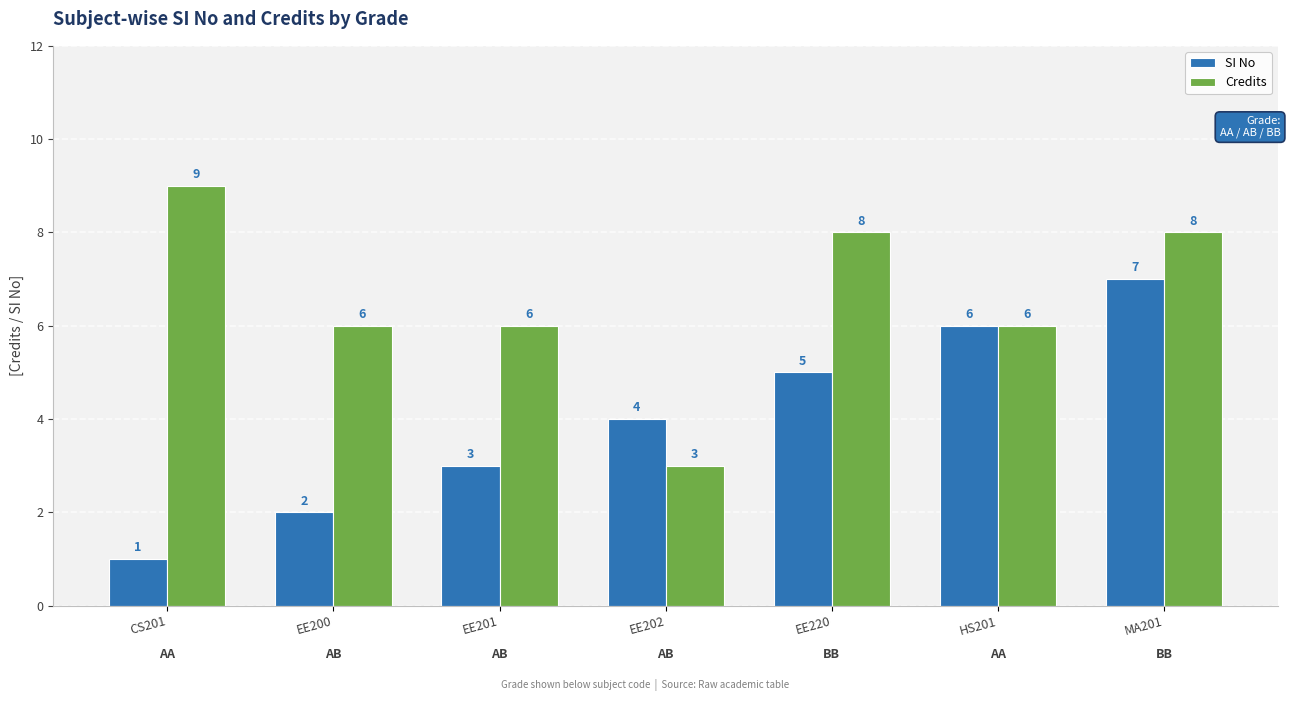

Which series changed the most between EE202 and EE220?

Credits